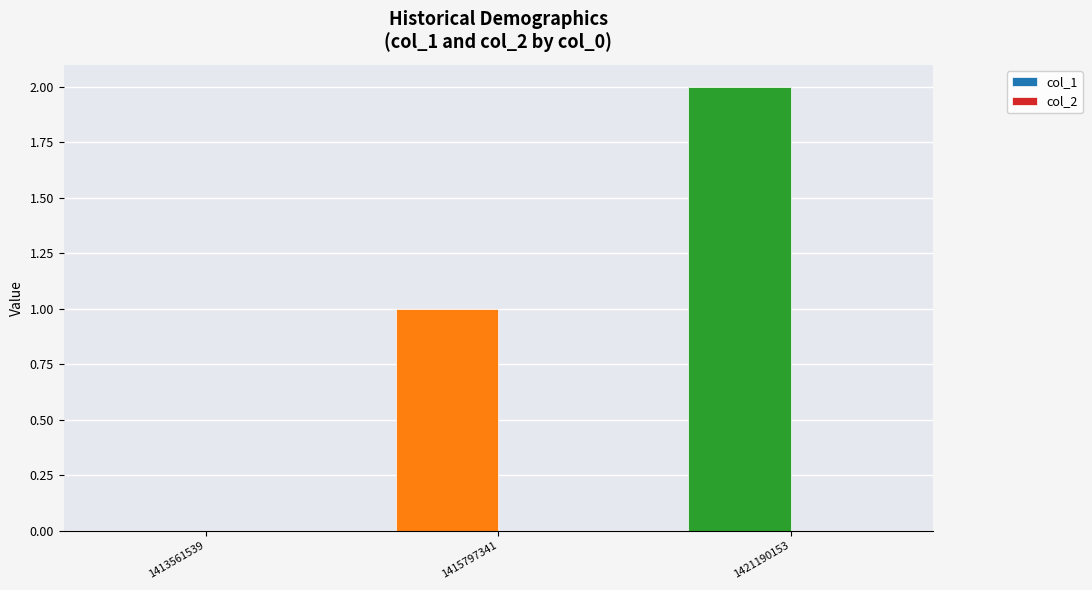

Which has a higher value, 1415797341 or 1413561539?

1415797341